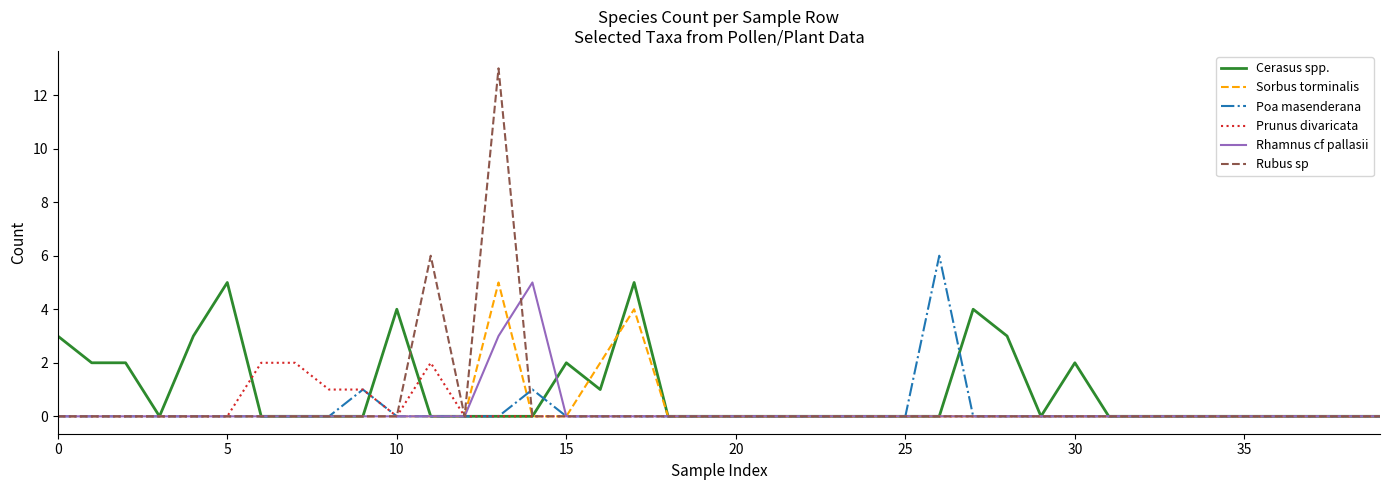

Which series has the largest range (max minus min)?

Rubus sp